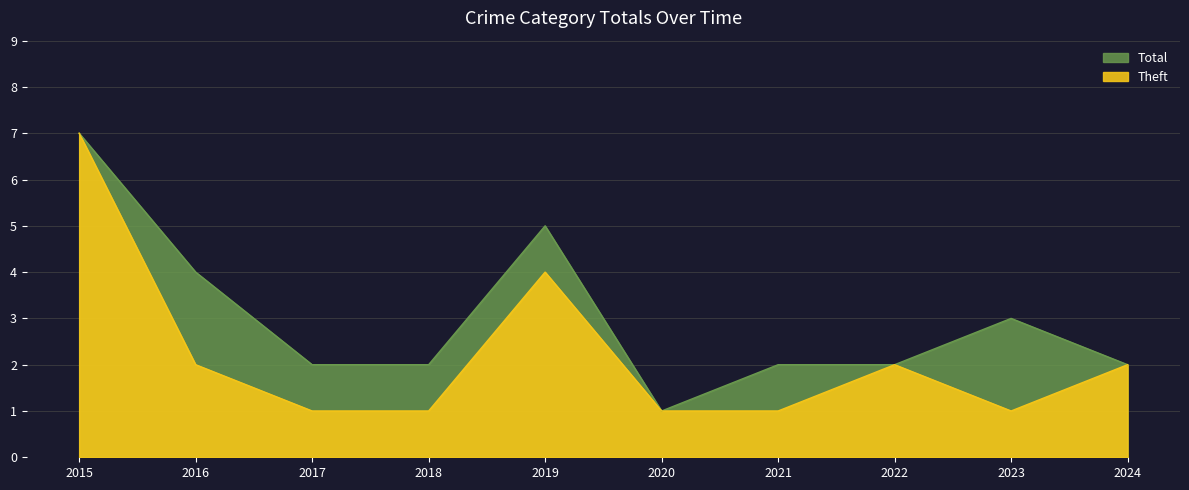

At which category does the chart reach its minimum across all series?

2020